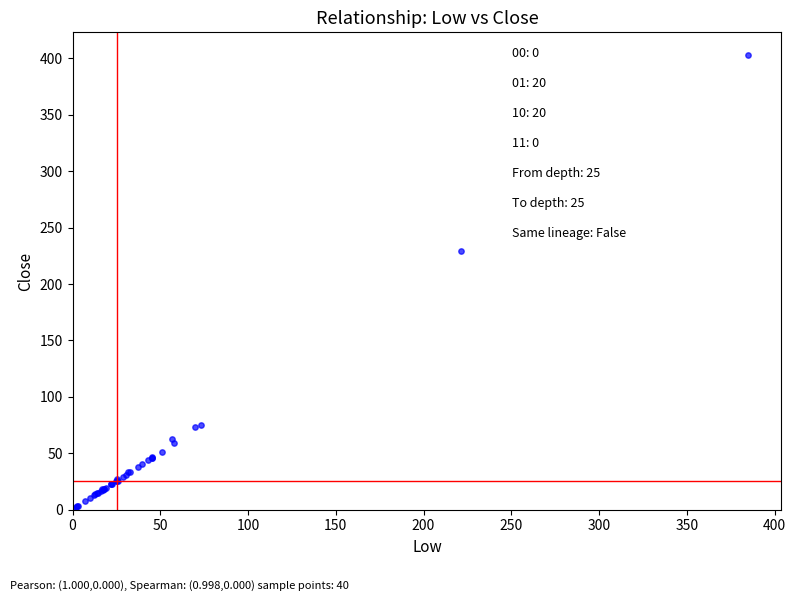

What Y value in the scatter plot is closest to 201?

229.1